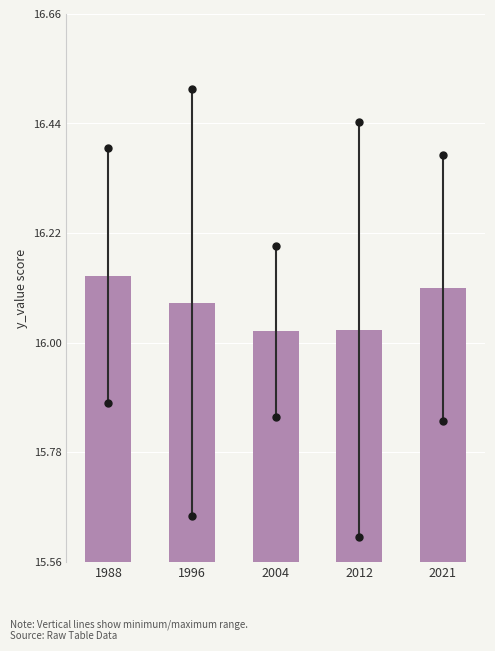

How many values are between 16 and 17?

5